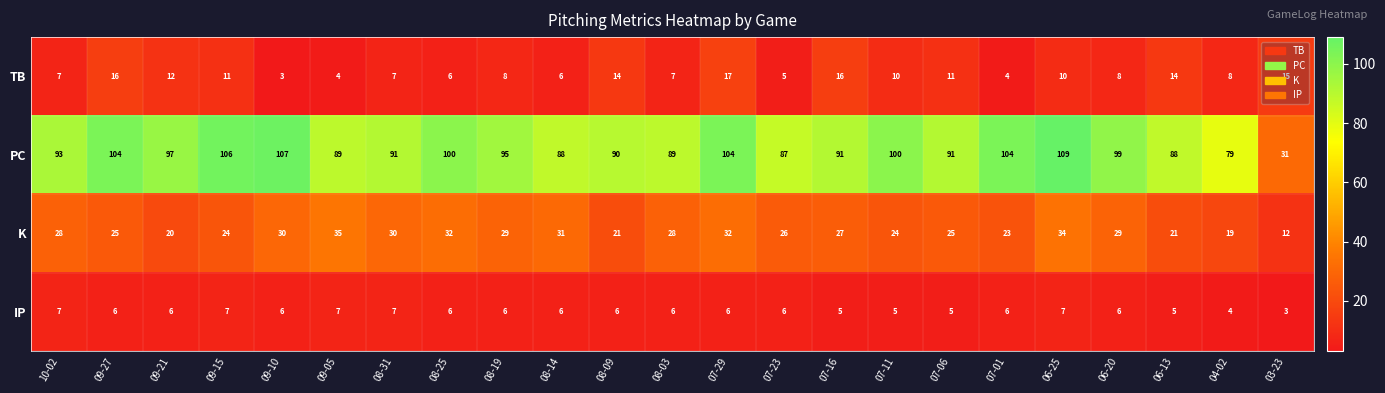

Read the IP value at 07-16.

5